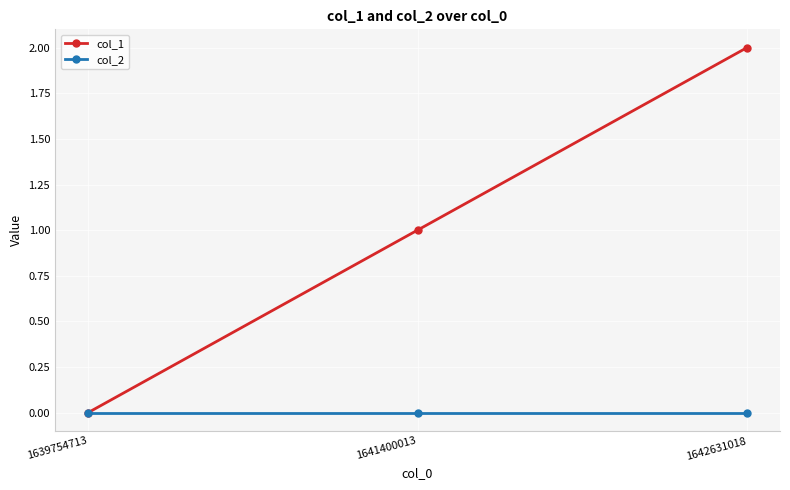

Which series has the largest range (max minus min)?

col_1